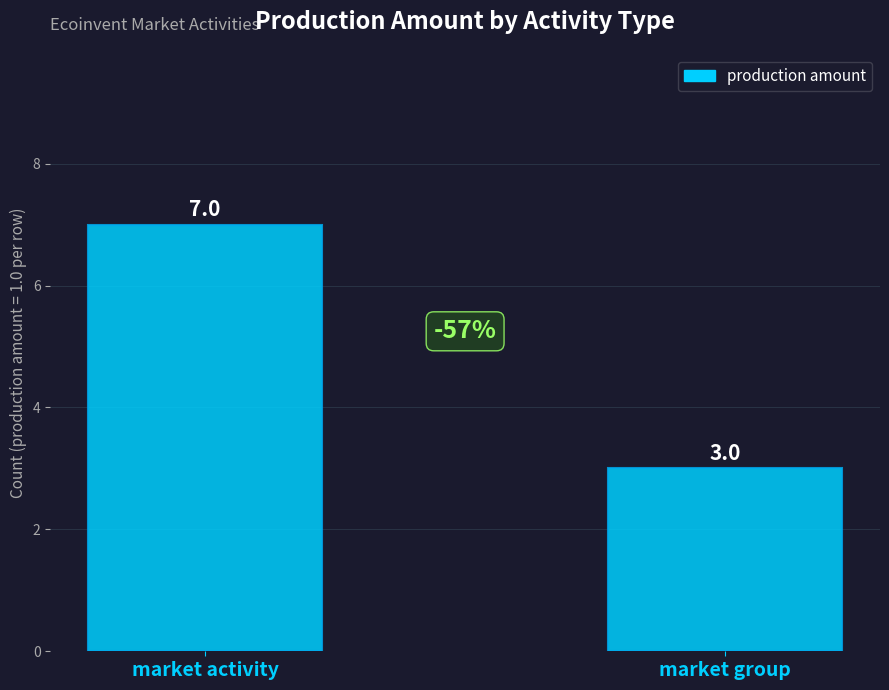

List the labels in order of value, smallest first.

market group, market activity